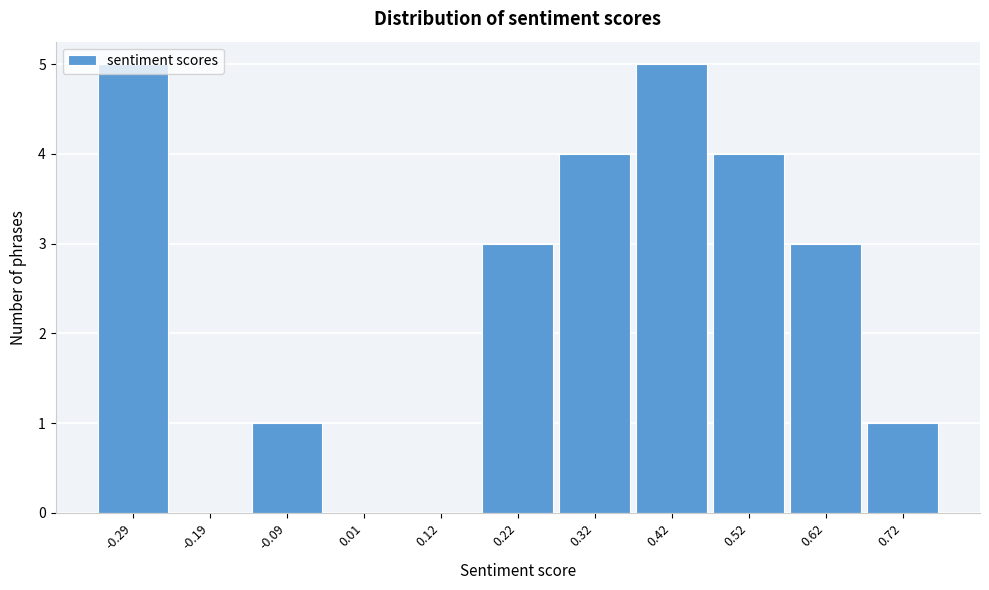

Reading left to right, transcribe this chart: for each bar, give the range it covers on the x-axis and its height. Neither the bar edges nor the heights are printed on the chart, so give them approximately, as read against the axes.

-0.34 to -0.24: 5
-0.24 to -0.14: 0
-0.14 to -0.04: 1
-0.04 to 0.06: 0
0.06 to 0.16: 0
0.16 to 0.26: 3
0.26 to 0.36: 4
0.36 to 0.46: 5
0.46 to 0.56: 4
0.56 to 0.66: 3
0.66 to 0.76: 1